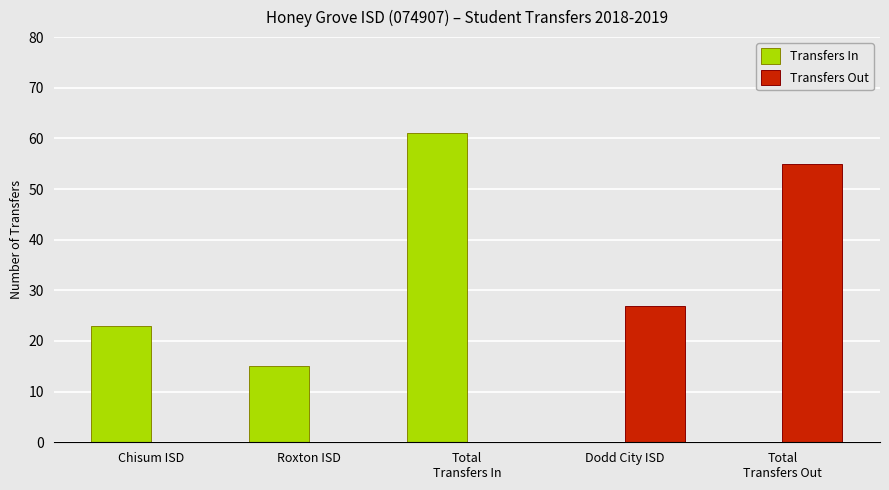

What are all the series names shown in the legend?

Transfers In, Transfers Out